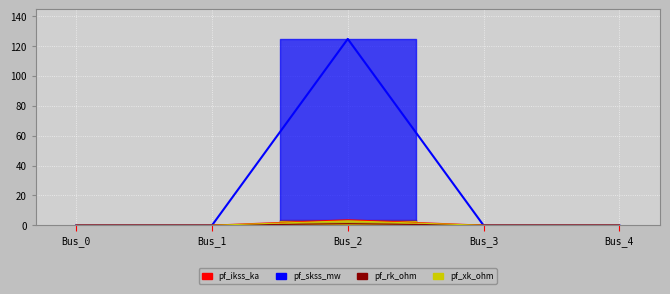

What is the value of the pf_xk_ohm point at the 3rd from the left?

3.0